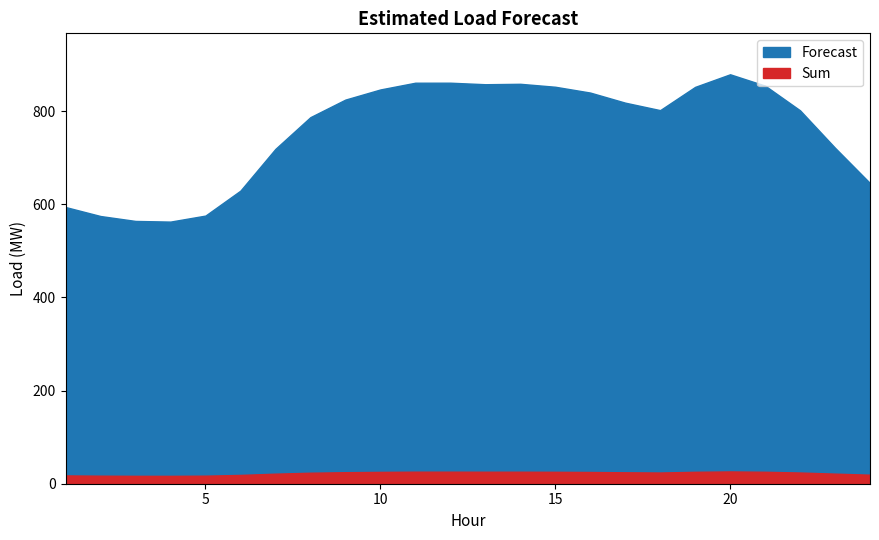

Rank the series by their maximum value, from highest to lowest.

Forecast, Sum